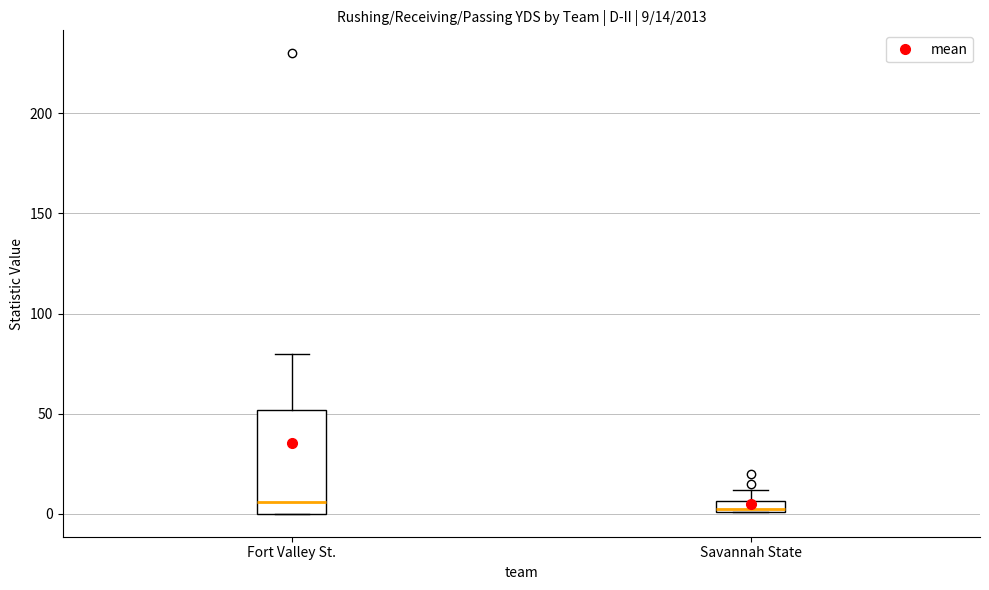

Which box is the tallest, from its lower edge to its upper edge?

Fort Valley St.